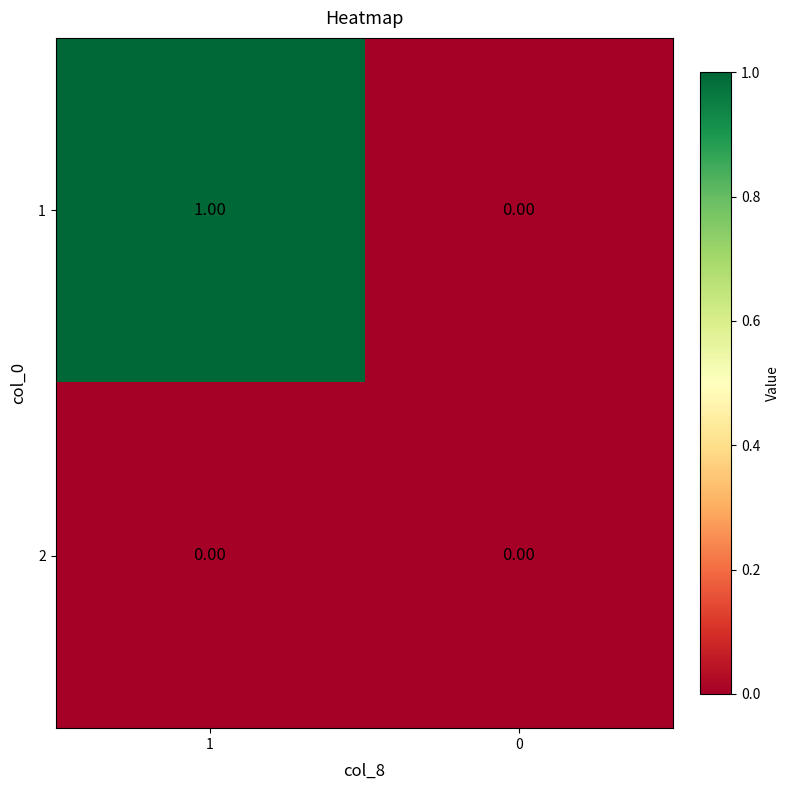

What is the total value across all series at 1?

1